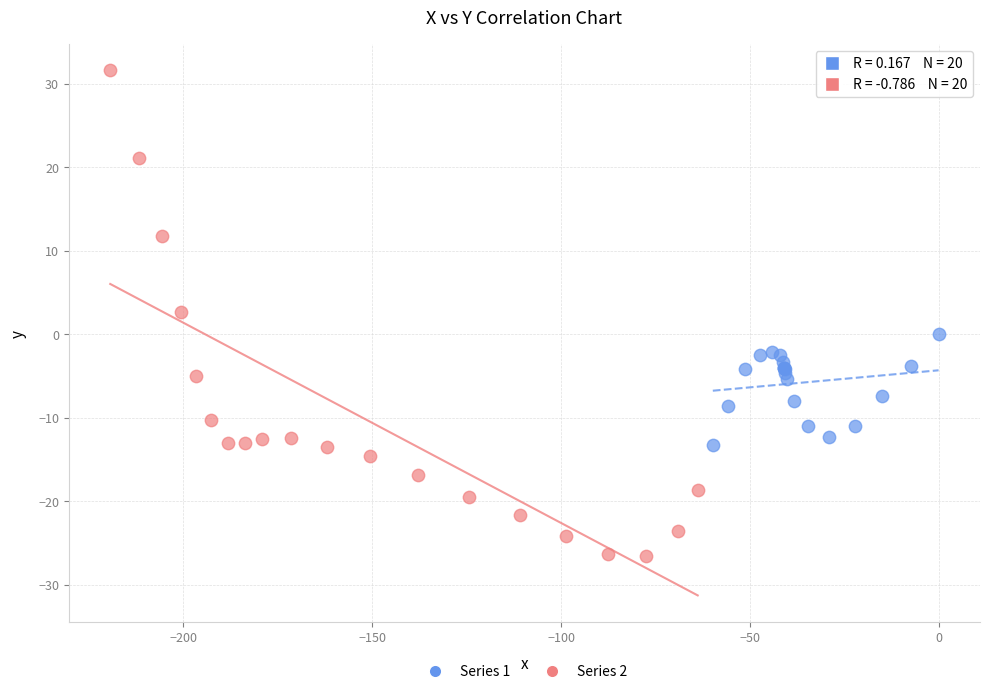

Which series has the widest spread of Y values?

Series 2